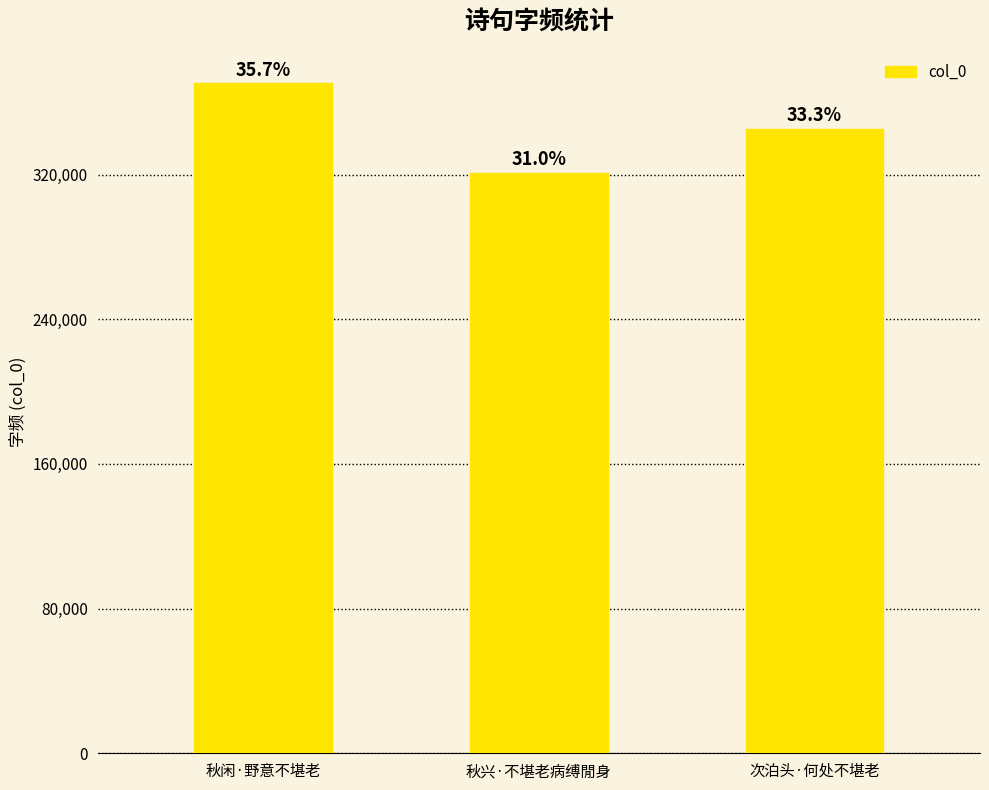

How many bars are there in total?

3